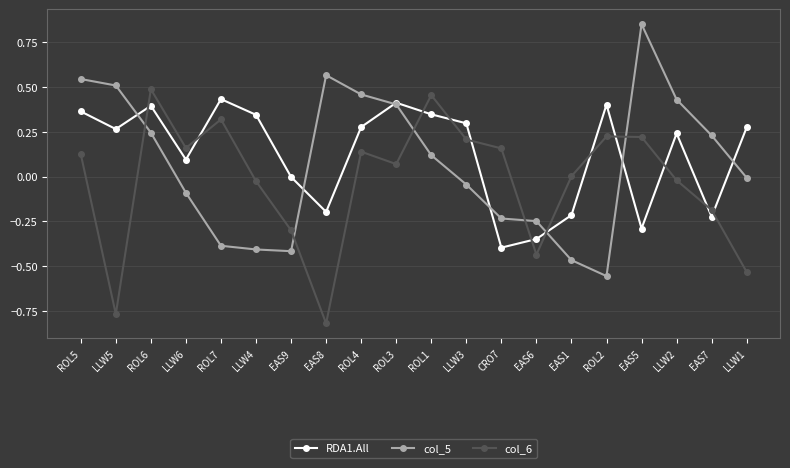

Rank the series at ROL1 from highest to lowest value.

col_6, RDA1.All, col_5